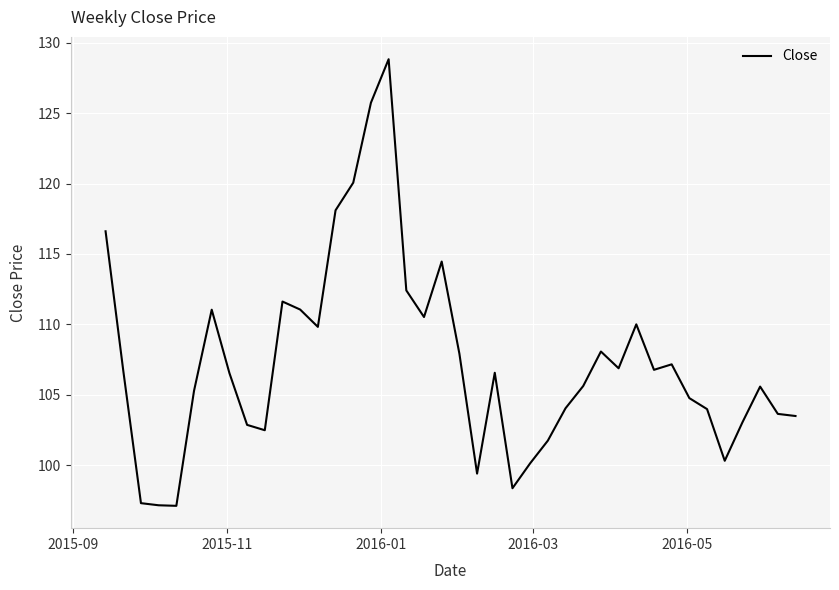

What is the difference between the maximum and minimum values?

31.7